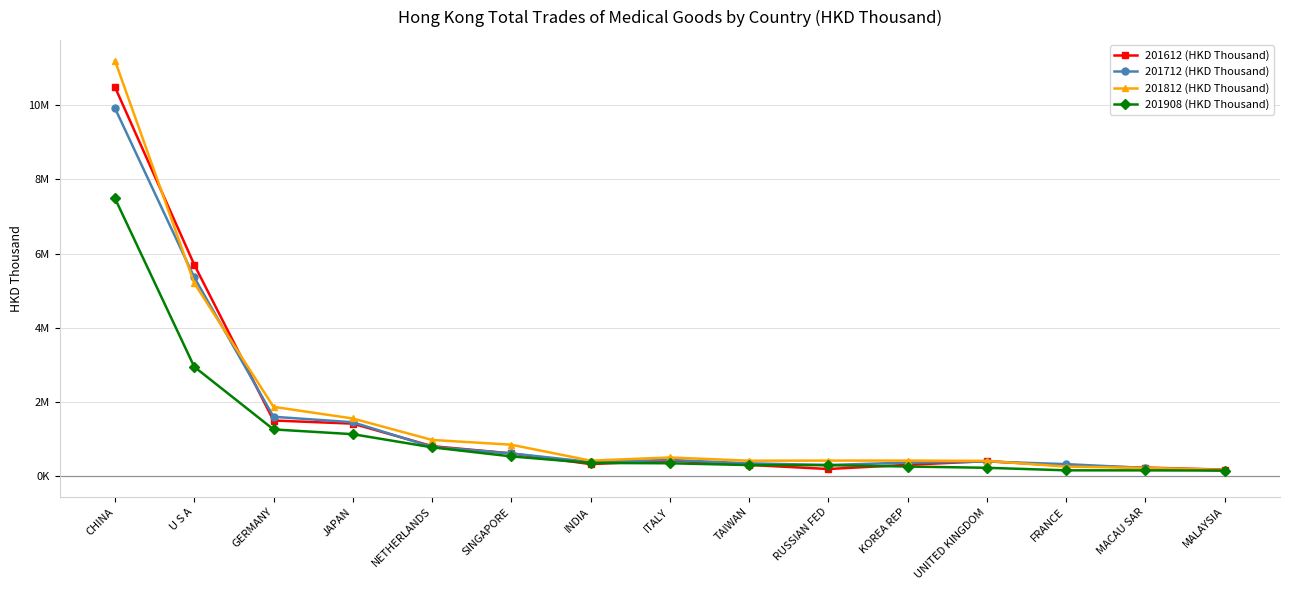

What is the value of the 201612 (HKD Thousand) point at the 3rd from the left?

1501161.2